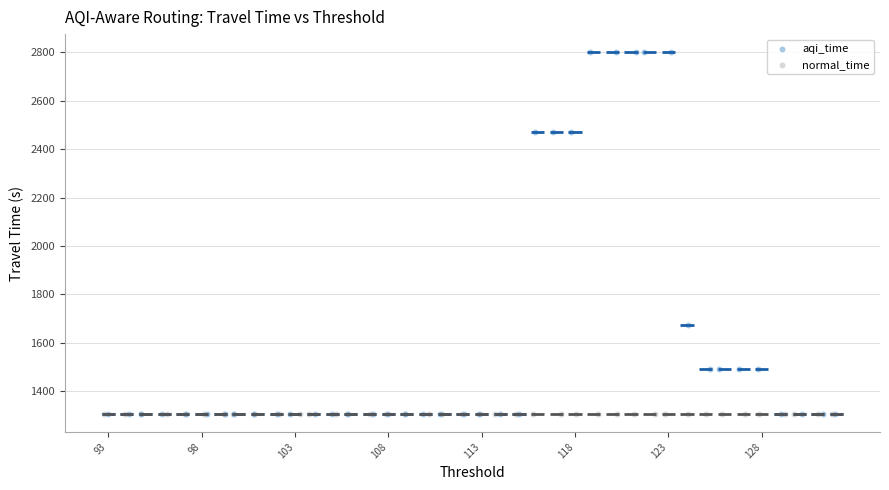

What are all the series names shown in the legend?

aqi_time, normal_time